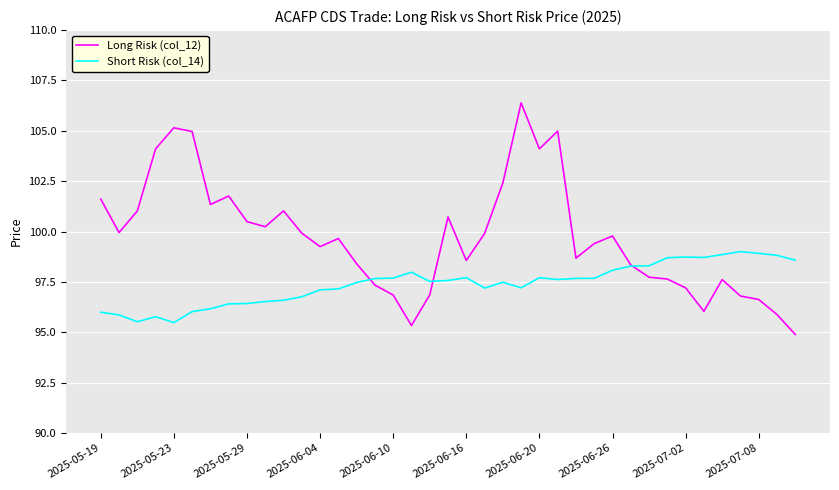

Which series has the largest total across all categories?

Long Risk (col_12)